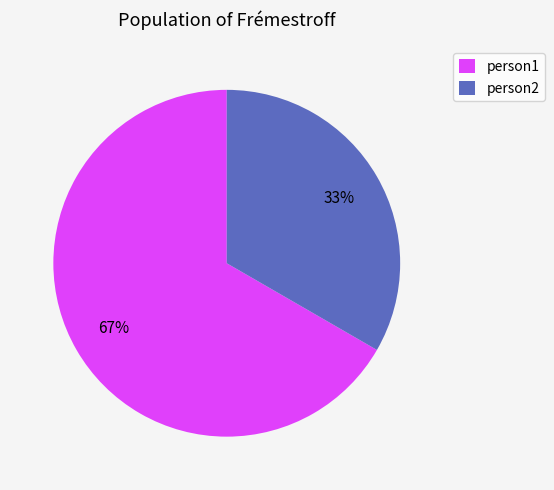

To the nearest percent, what percentage of the pie is person2?

33%